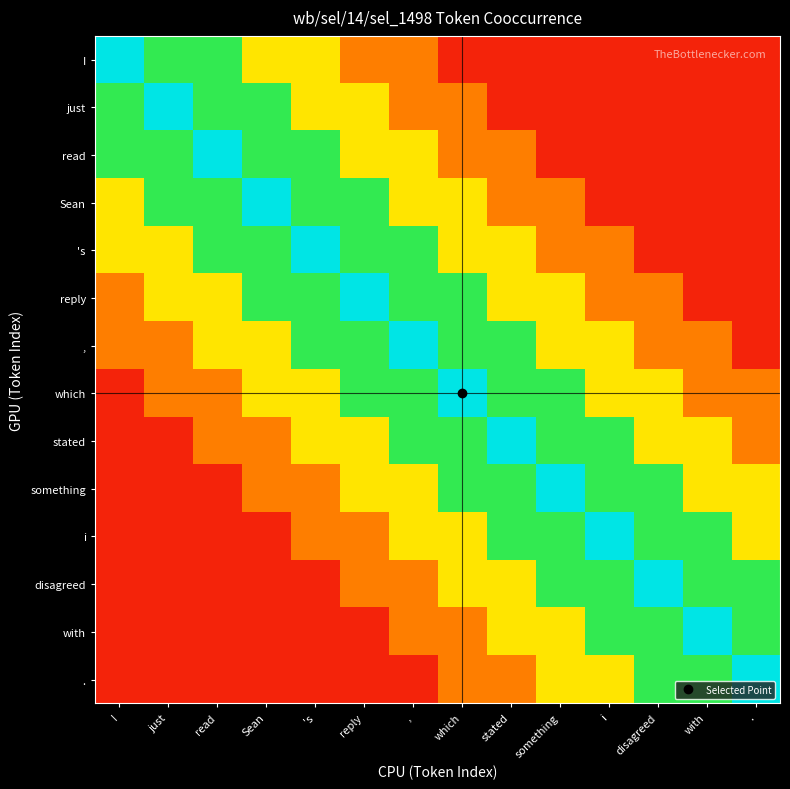

Count the number of data series in this chart.

14